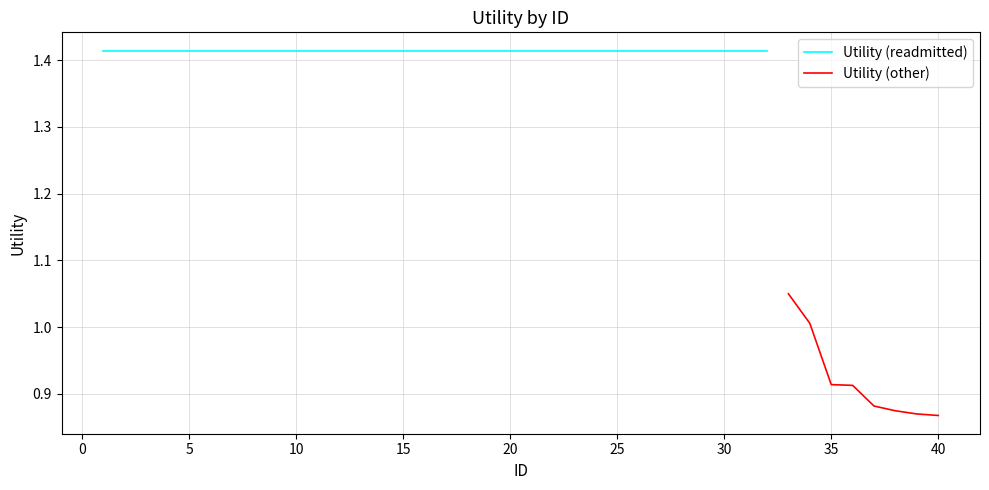

The value of Utility (other) at 35 is 1.6. True or false?

False